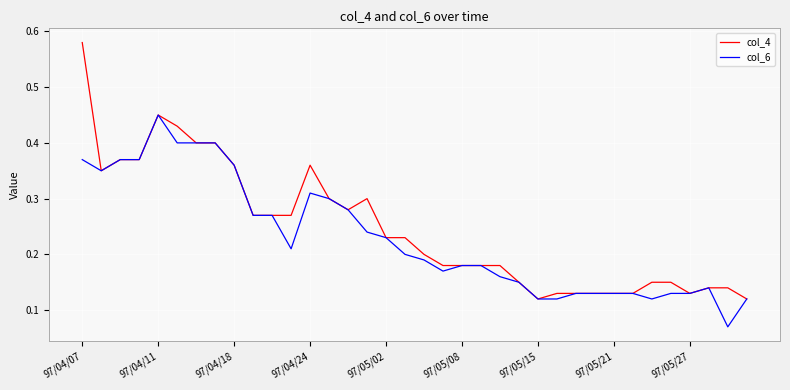

Which series has the widest spread of values?

col_4